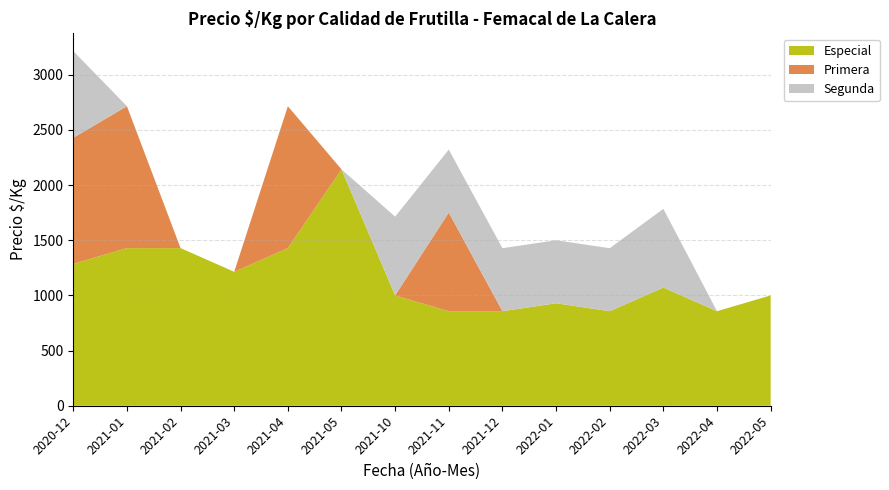

Reading left to right, transcribe all the data shown in this chart.

Especial: 2020-12=1286	2021-01=1429	2021-02=1429	2021-03=1214	2021-04=1429	2021-05=2143	2021-10=1000	2021-11=857	2021-12=857	2022-01=929	2022-02=857	2022-03=1071	2022-04=857	2022-05=1000
Primera: 2020-12=1143	2021-01=1286	2021-02=0	2021-03=0	2021-04=1286	2021-05=0	2021-10=0	2021-11=894	2021-12=0	2022-01=0	2022-02=0	2022-03=0	2022-04=0	2022-05=0
Segunda: 2020-12=786	2021-01=0	2021-02=0	2021-03=0	2021-04=0	2021-05=0	2021-10=714	2021-11=571	2021-12=571	2022-01=571	2022-02=571	2022-03=714	2022-04=0	2022-05=0